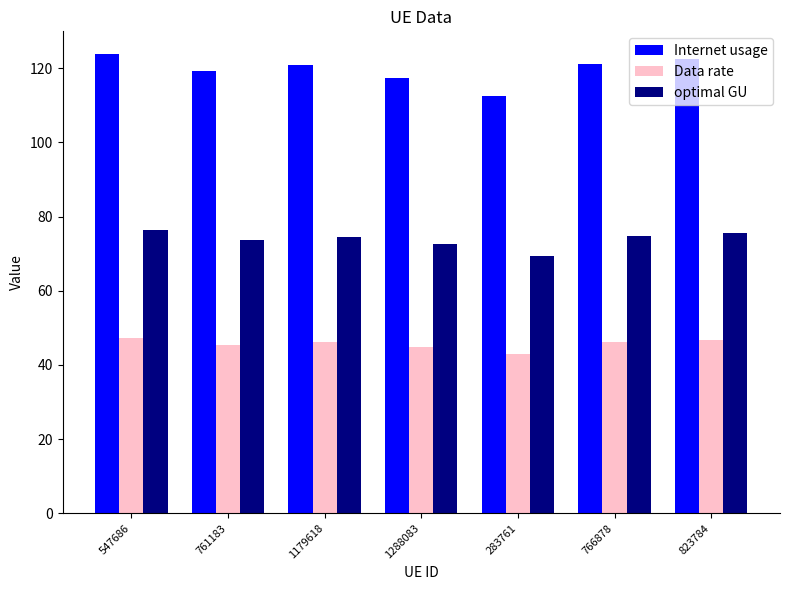

At which label does optimal GU first exceed 74?

547686